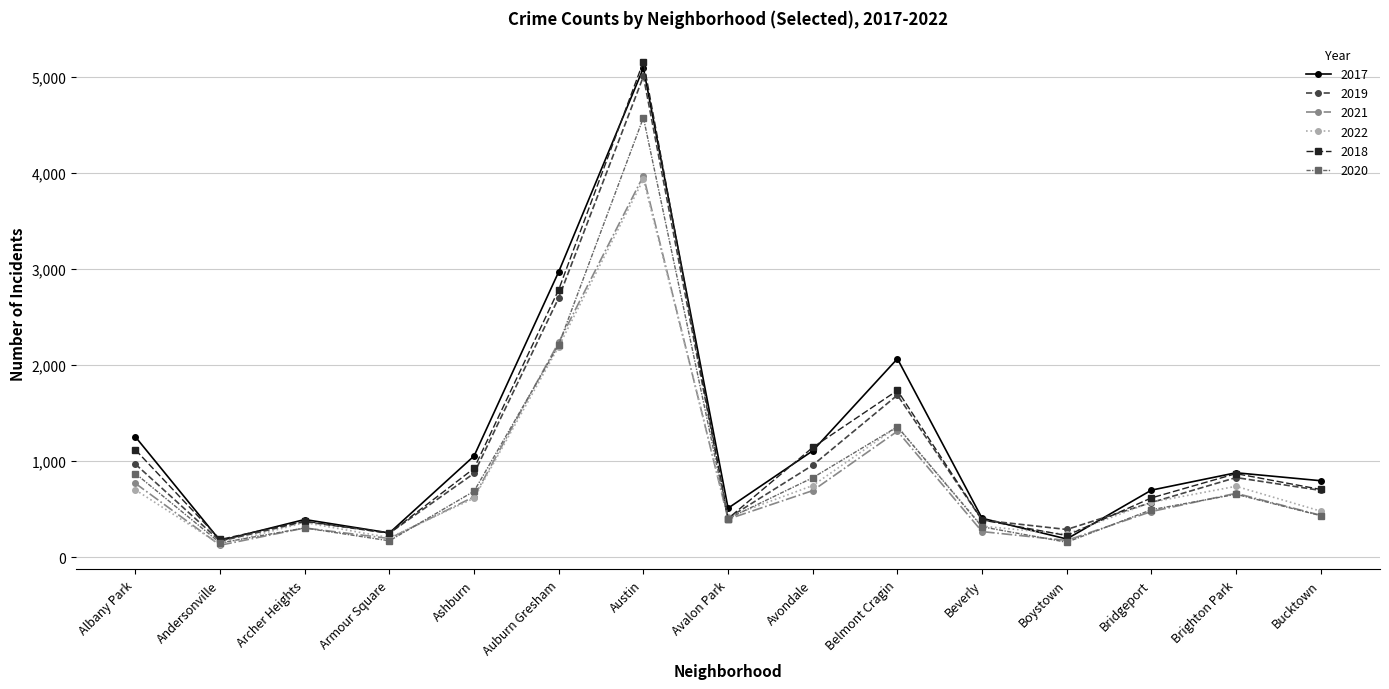

What is the sum of all 2020 values?

13596